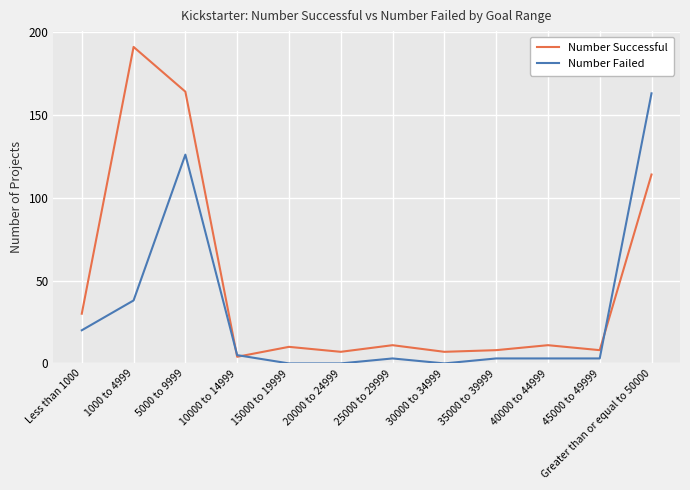

What is the maximum value shown in the chart?

191